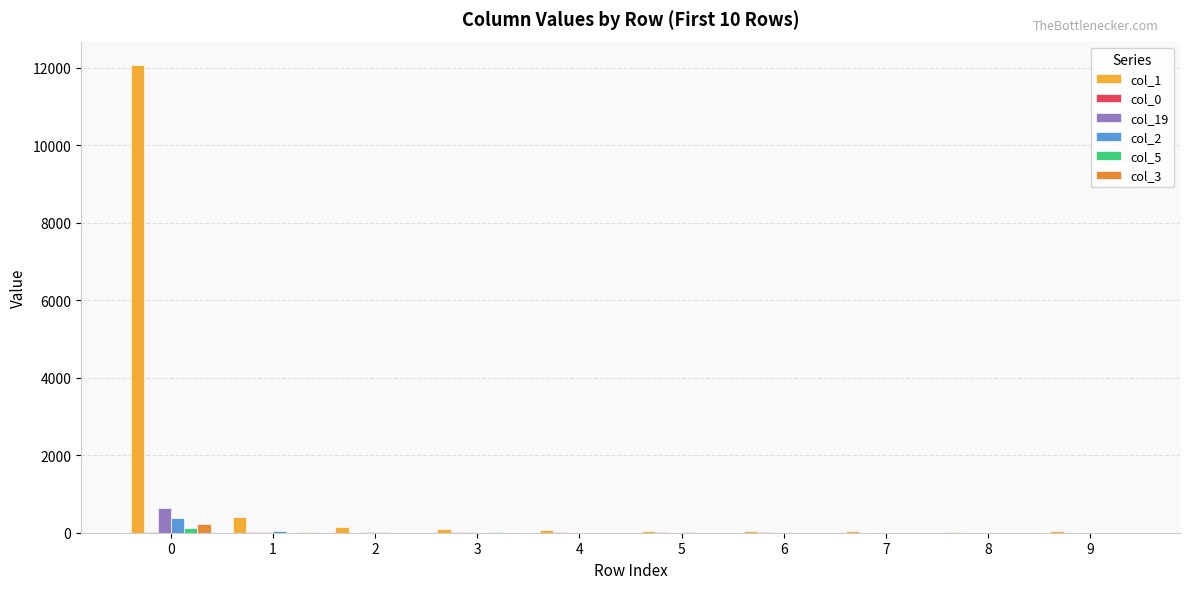

Which series has the largest total across all categories?

col_1